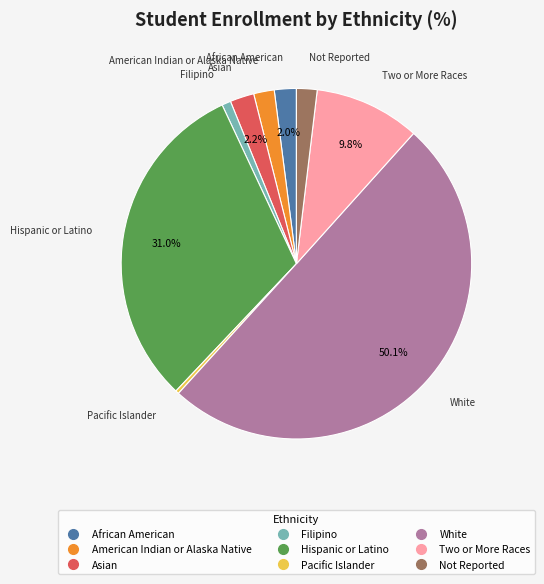

Count the number of slices in the pie.

9